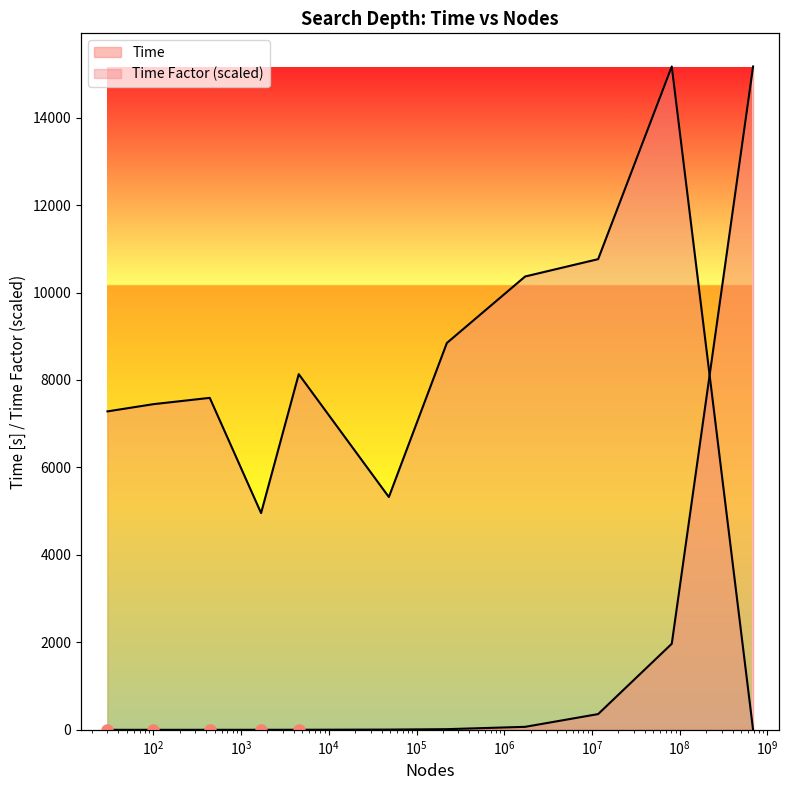

What are all the series names shown in the legend?

Time, Time Factor